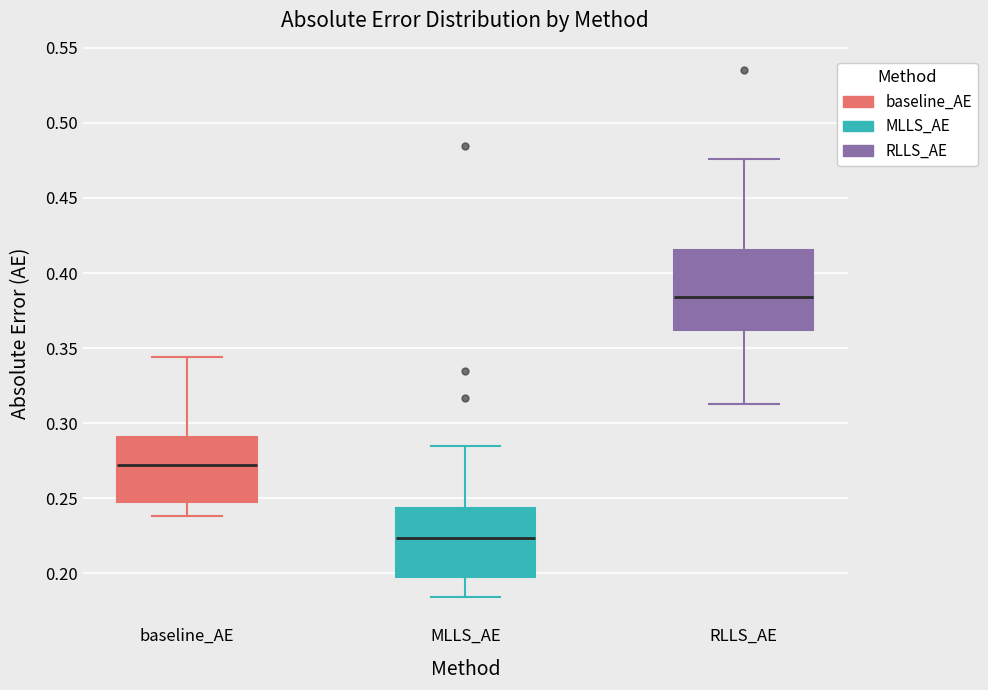

Where is the upper edge of the box for RLLS_AE on the y-axis? The values are not printed on the chart, so give them approximately, as read against the axis.

0.415